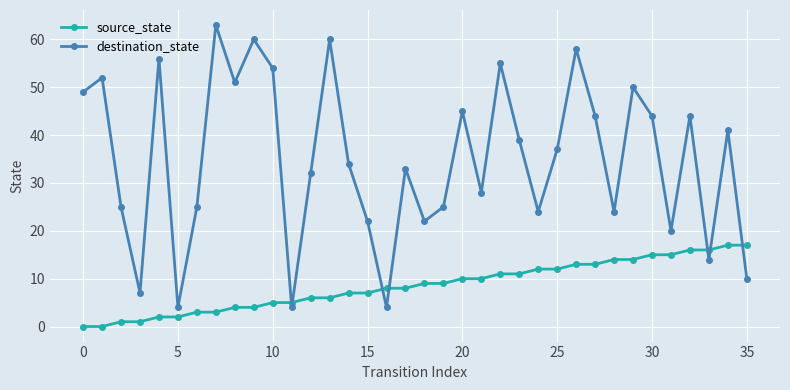

Rank the series by their average value, from lowest to highest.

source_state, destination_state